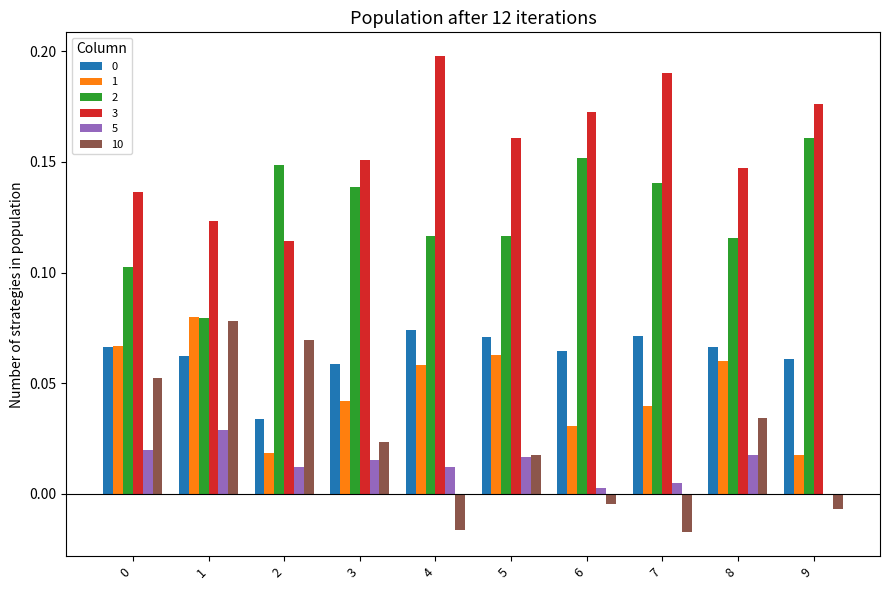

The 3 series shows 0.2 at 3. True or false?

True